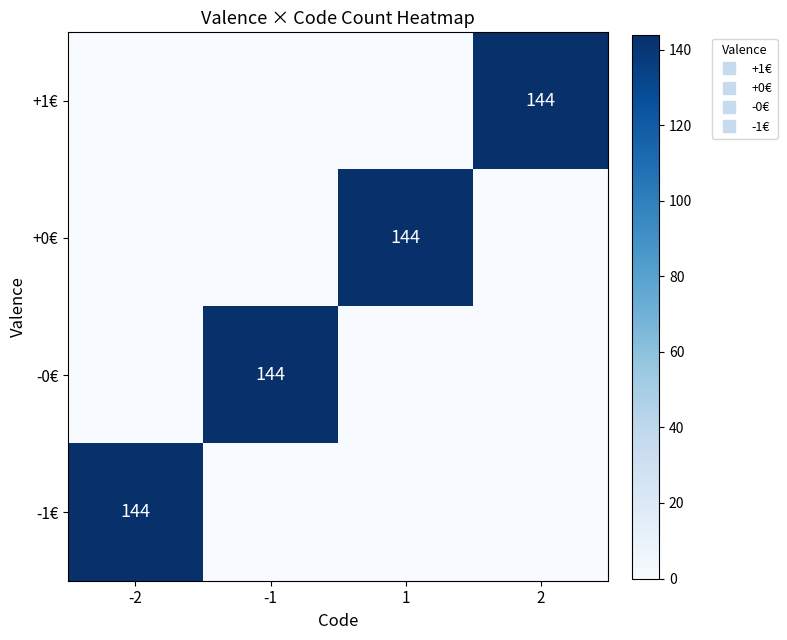

What is the highest value of the -1€ series?

144